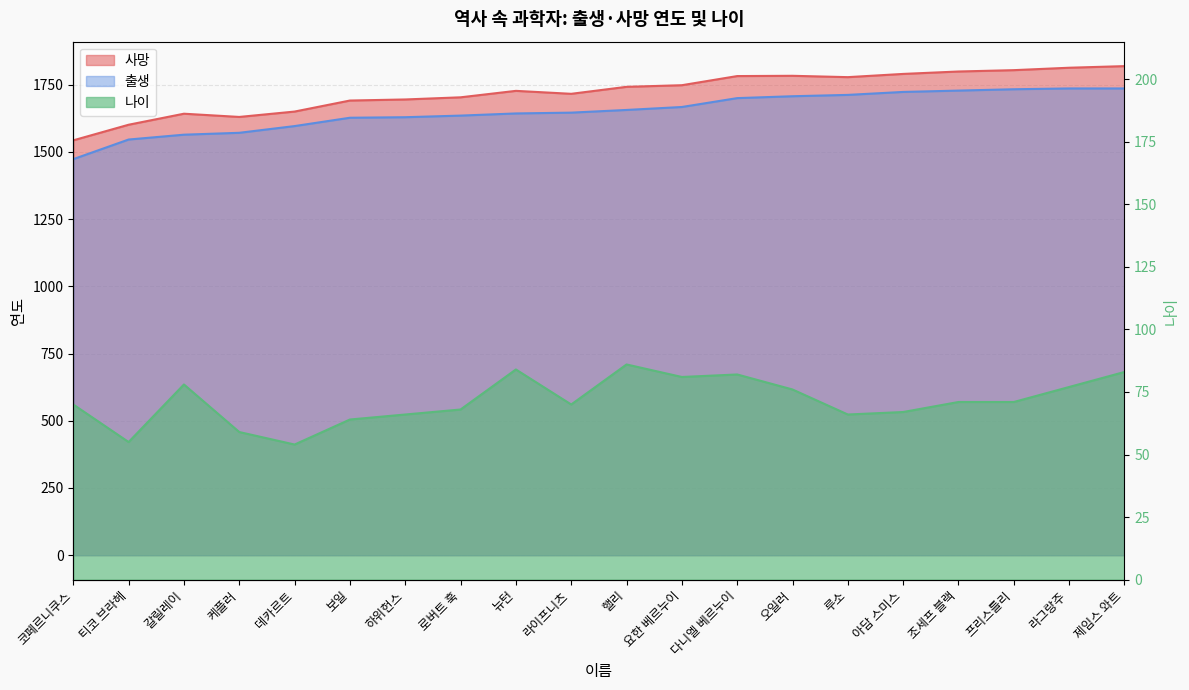

True or false: 출생 and 나이 cross at least once.

False